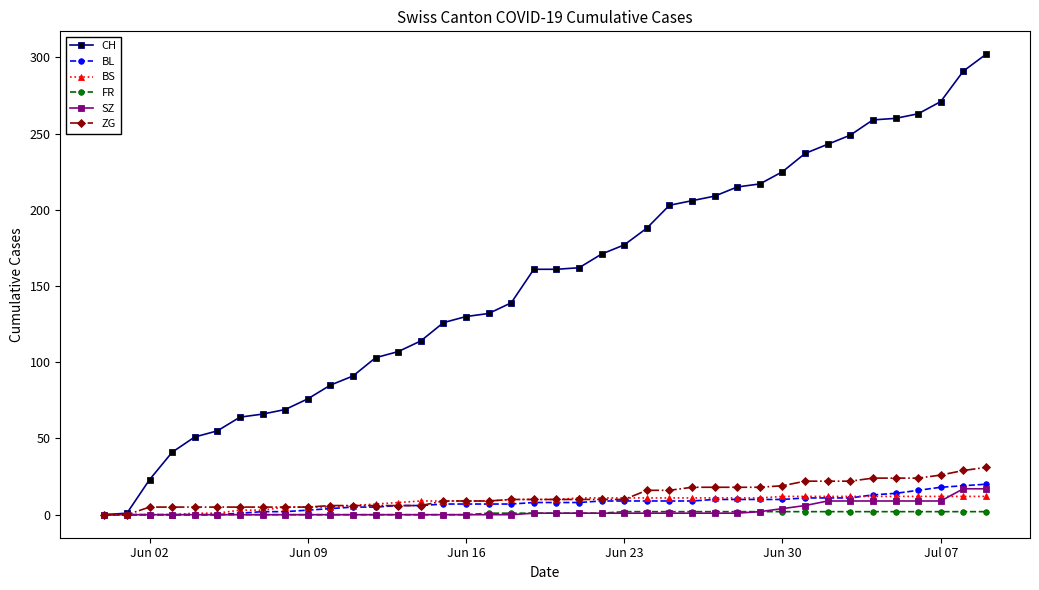

Which series has the largest total across all categories?

CH